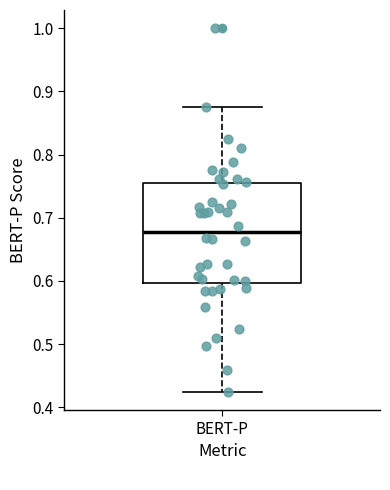

Transcribe this box plot: give where the median line is, the range the box spans, and where the two whiskers end, as read against the y-axis. The values are not printed on the chart, so give them approximately, as read against the axis.

median 0.68, box 0.60 to 0.75, whiskers 0.42 to 0.88